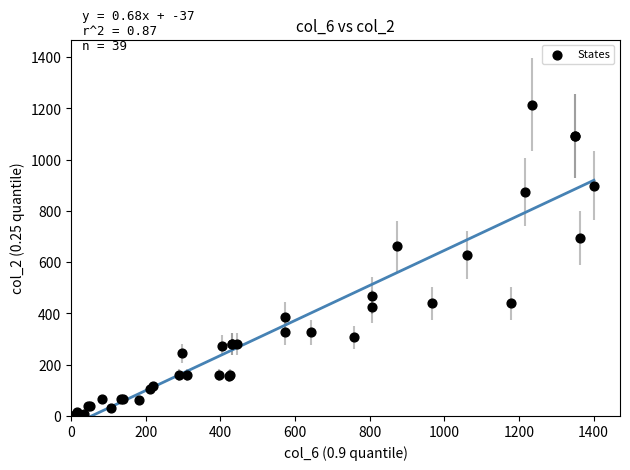

What Y value in the scatter plot is closest to 607?

629.0